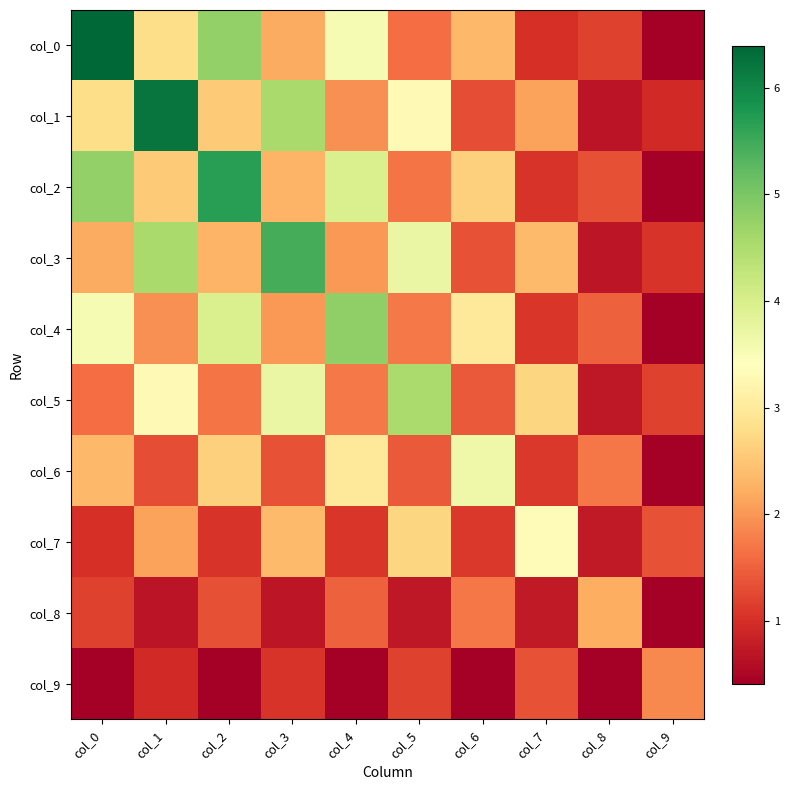

Which label corresponds to the largest value in the chart?

col_0